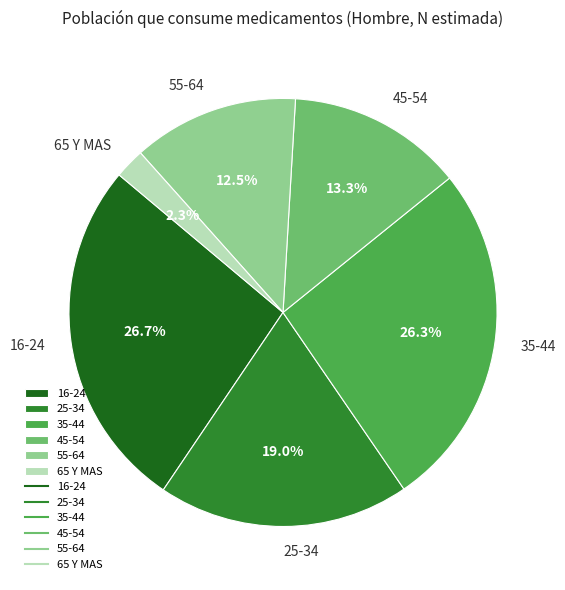

Combined, do 55-64 and 25-34 account for over 50%?

No